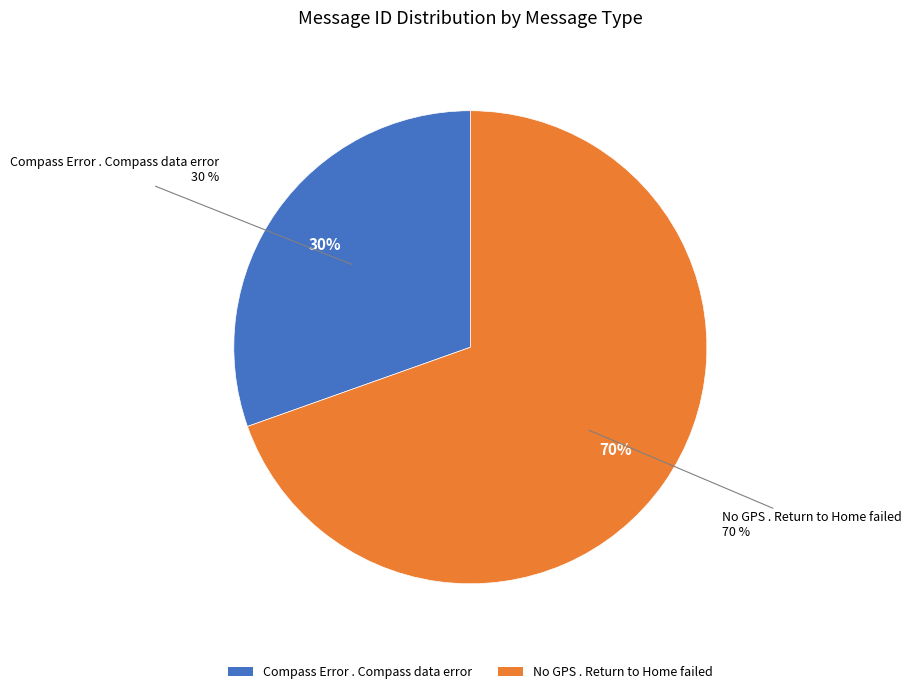

True or false: No GPS . Return to Home failed accounts for 61% of the total.

False